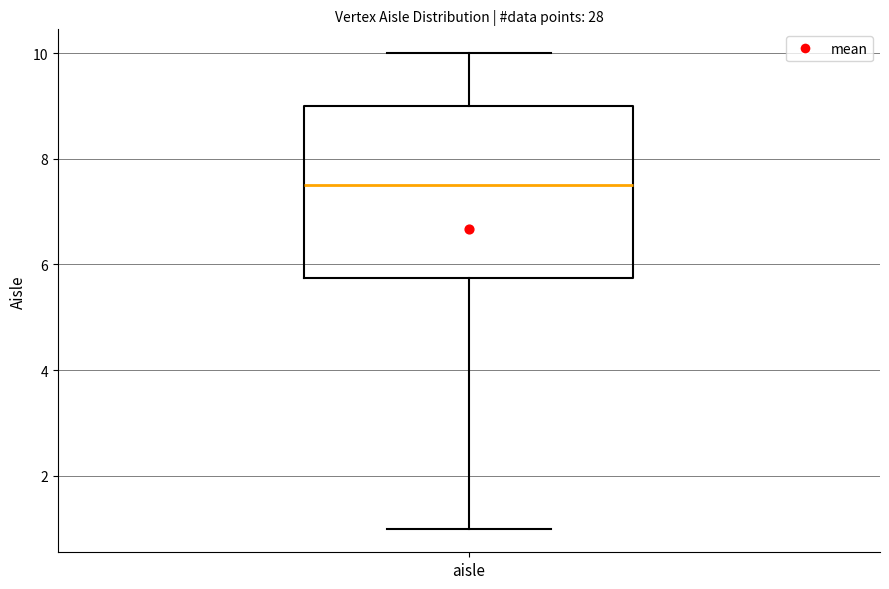

Transcribe this box plot: give where the median line is, the range the box spans, and where the two whiskers end, as read against the y-axis. The values are not printed on the chart, so give them approximately, as read against the axis.

median 7.6, box 5.8 to 9.0, whiskers 1.0 to 10.0